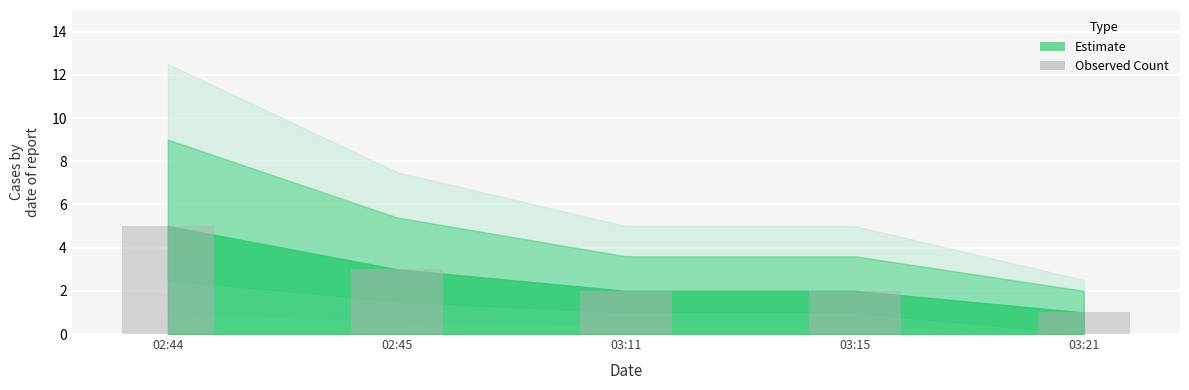

What is the average value?

3